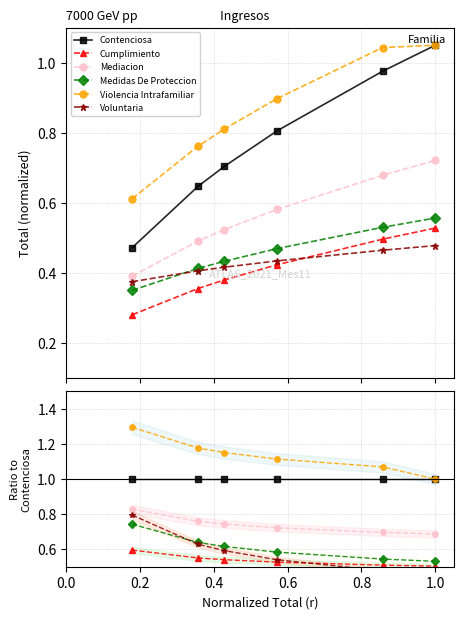

At 0.0, list the series in order from smallest to largest.

Cumplimiento, Medidas De Proteccion, Voluntaria, Mediacion, Contenciosa, Violencia Intrafamiliar